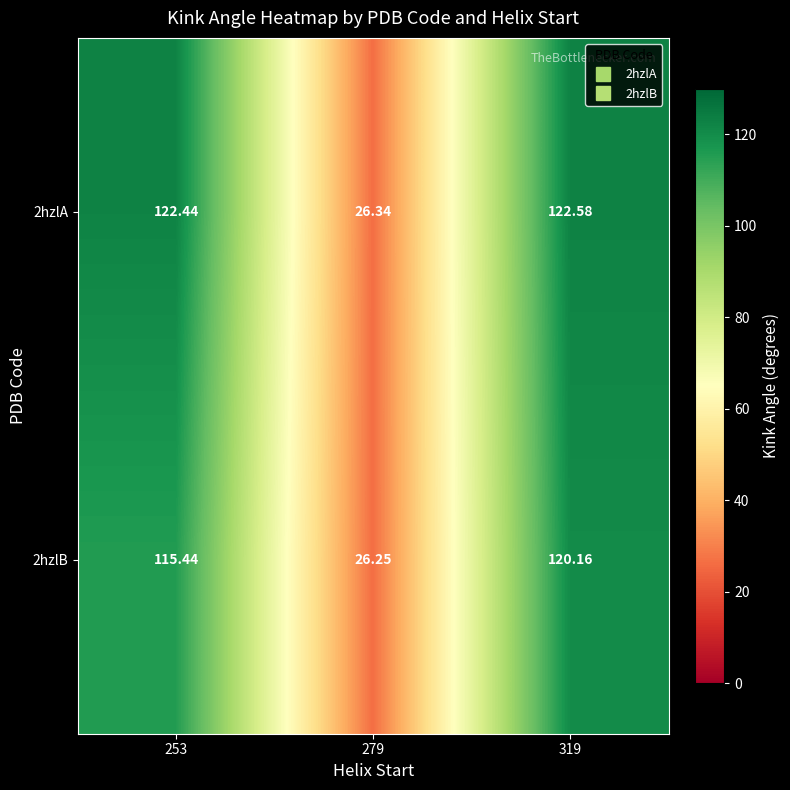

Rank the series by their maximum value, from lowest to highest.

2hzlB, 2hzlA